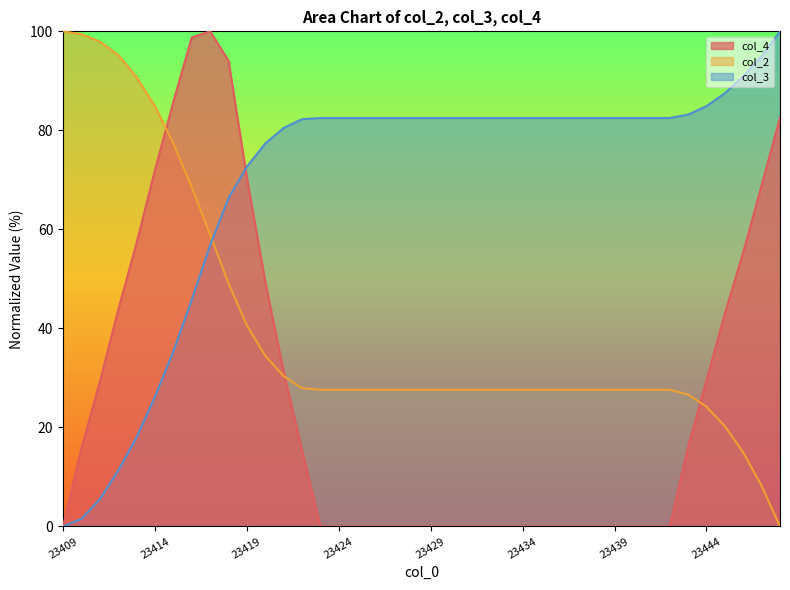

How many interior local peaks does the col_4 series have?

1